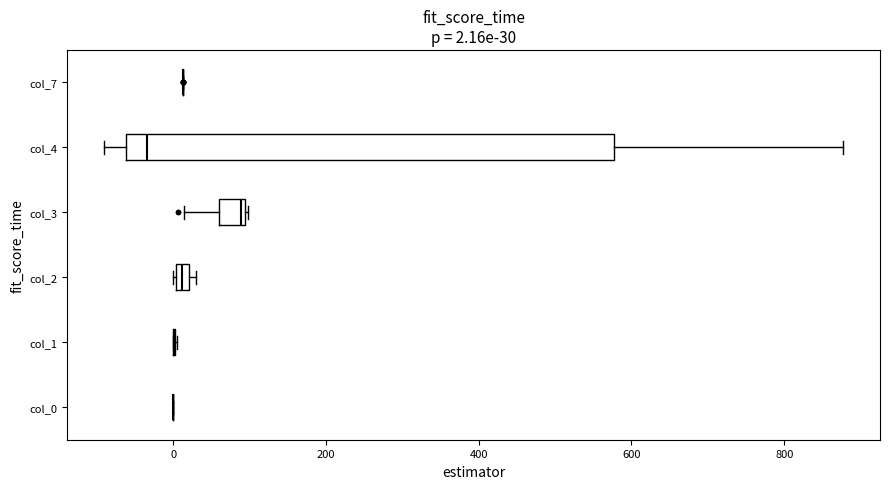

Which box is the widest, from its left edge to its right edge?

col_4